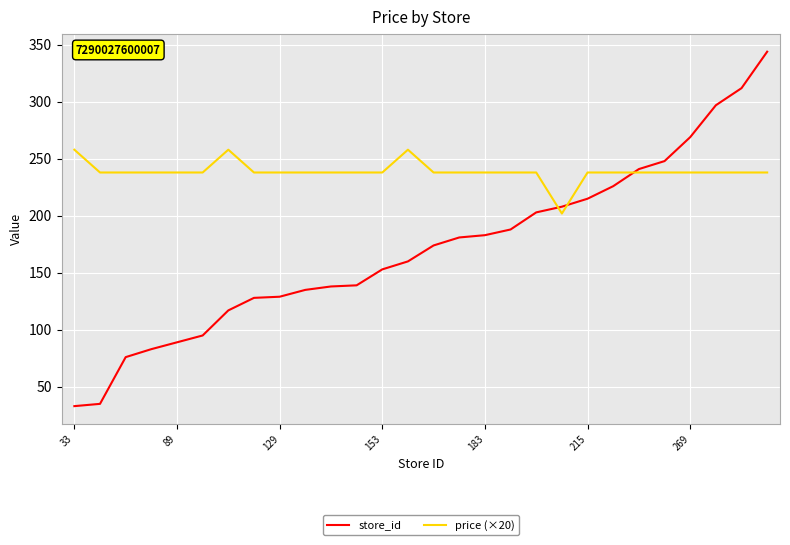

What is the maximum value for store_id?

344